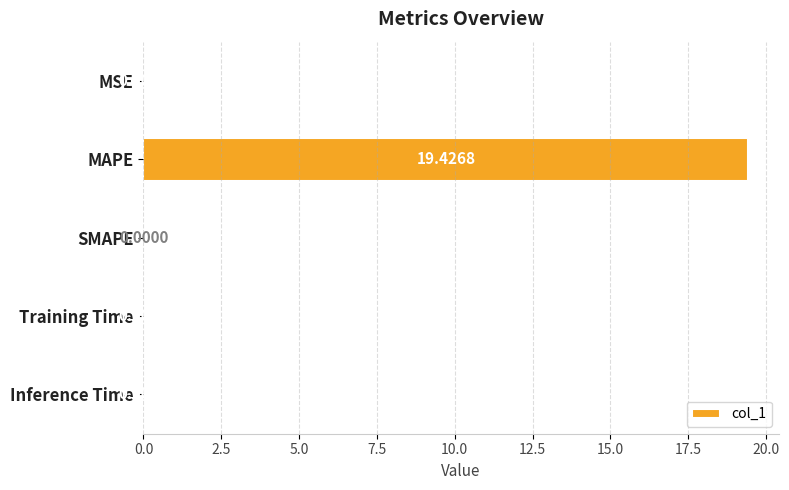

How many values are above zero?

4